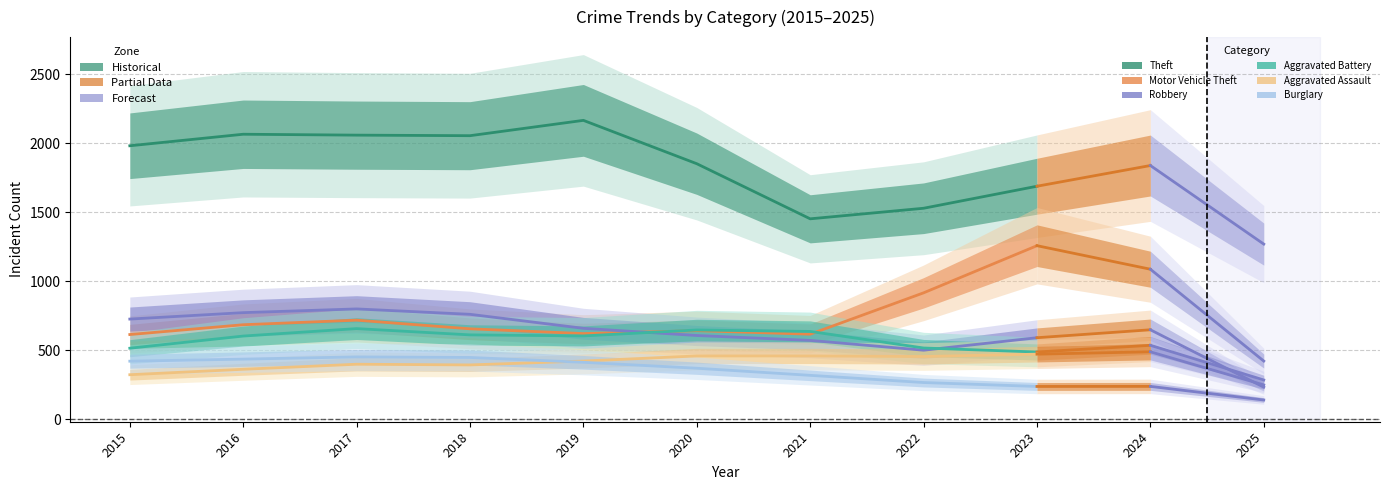

What value does the data have at 2018?

2054.0